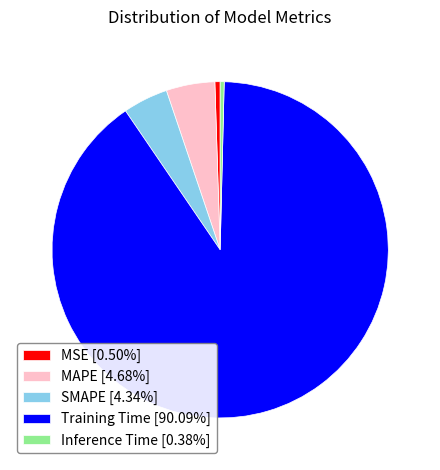

Does Inference Time [0.38%] account for over 50% of the chart?

No